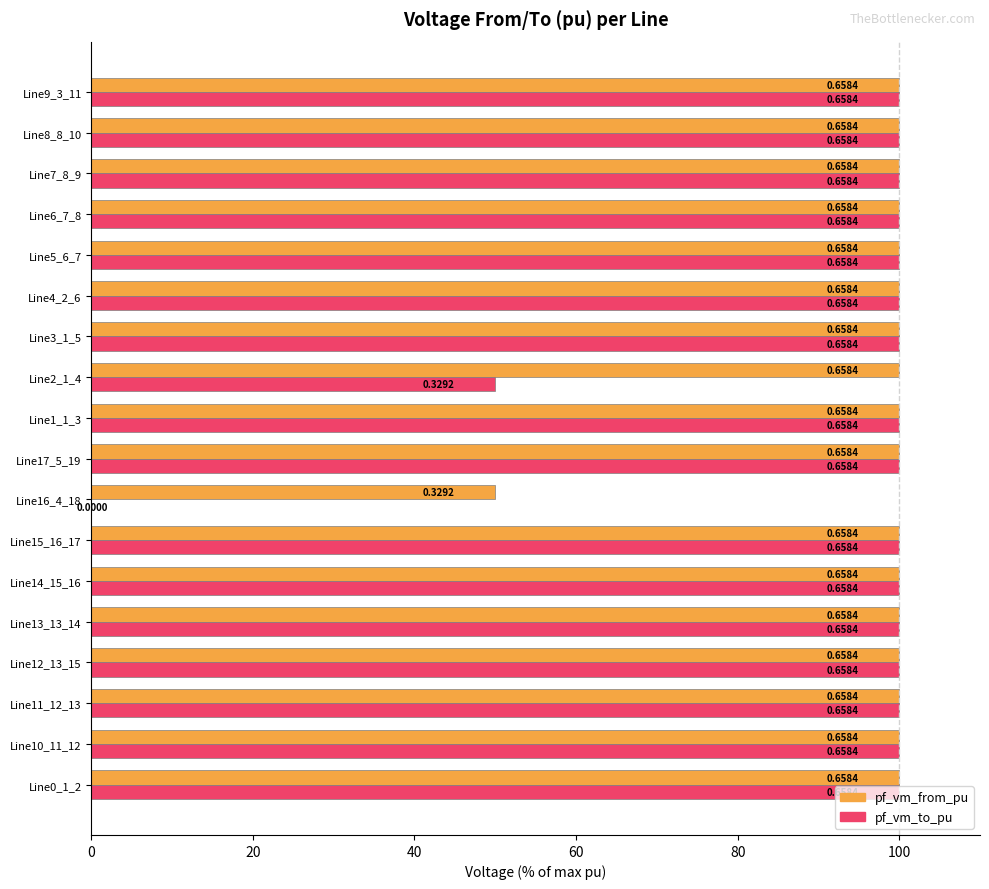

What are all the series names shown in the legend?

pf_vm_from_pu, pf_vm_to_pu